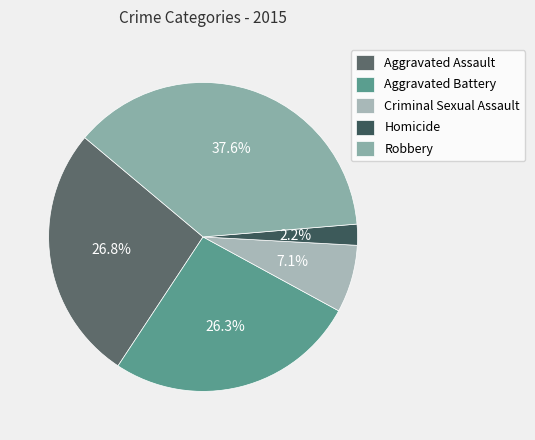

To the nearest percent, what is the difference between the largest and smallest slice percentages?

35%